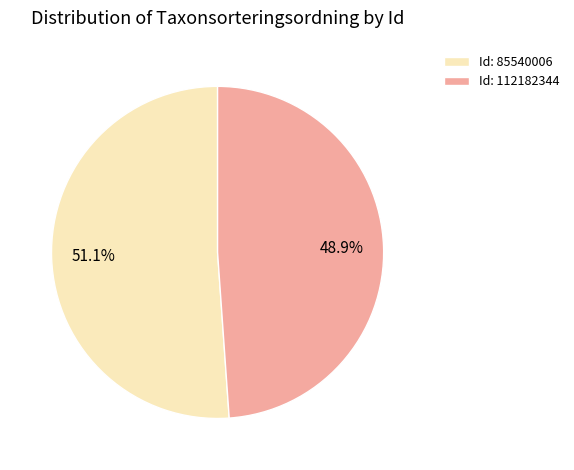

How many segments does this pie chart have?

2